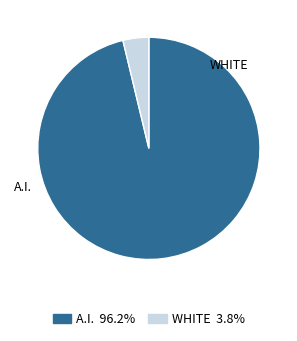

Is WHITE 3.8% the majority of the pie?

No